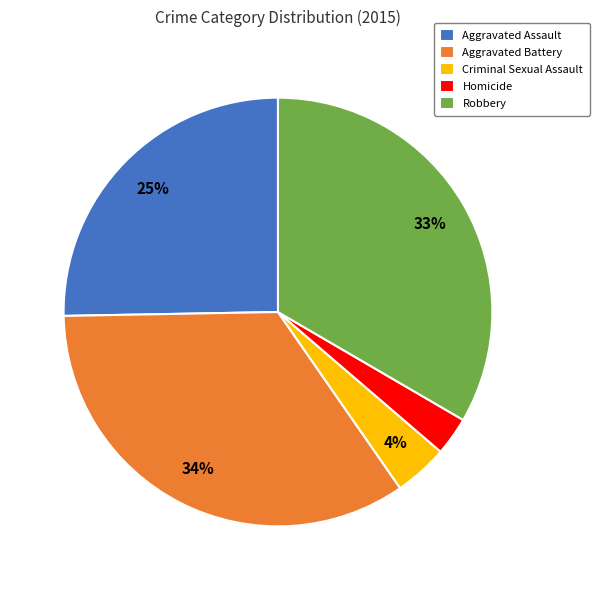

Between Robbery and Aggravated Assault, which is larger?

Robbery